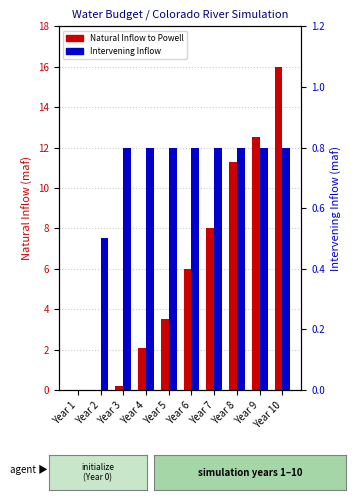

What is the difference between the maximum and minimum values in the Natural Inflow to Powell series?

16.0